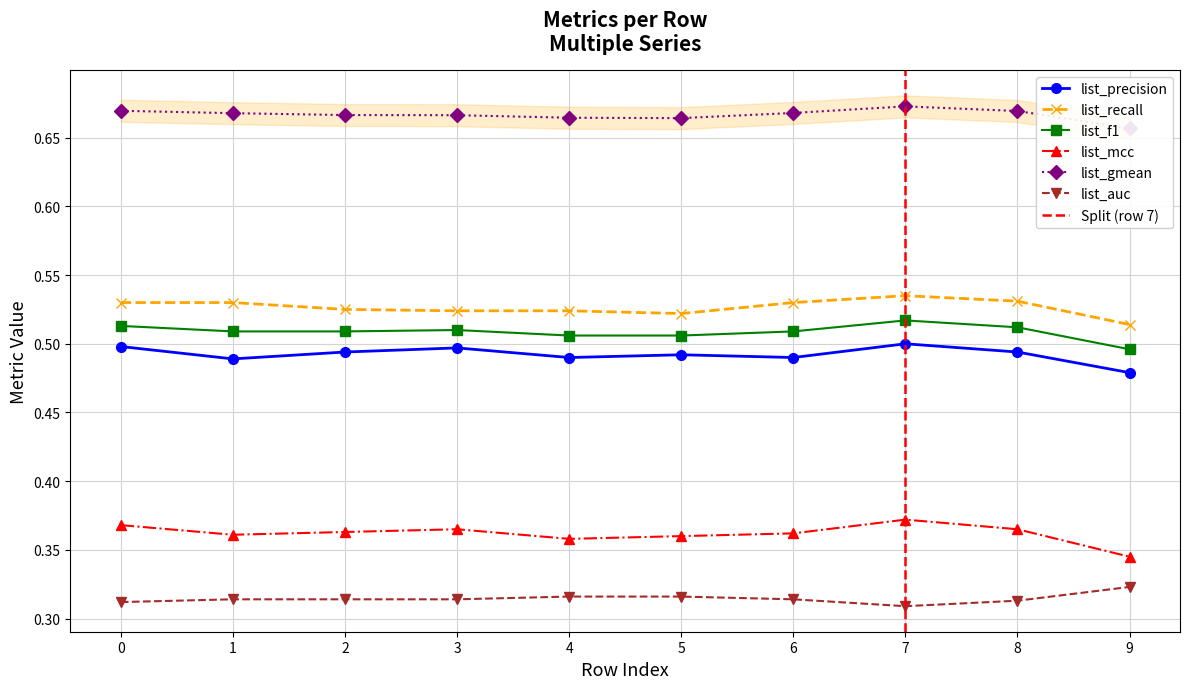

Reading left to right, extract all data points from this chart.

list_precision: 0=0.5	1=0.5	2=0.5	3=0.5	4=0.5	5=0.5	6=0.5	7=0.5	8=0.5	9=0.5
list_recall: 0=0.5	1=0.5	2=0.5	3=0.5	4=0.5	5=0.5	6=0.5	7=0.5	8=0.5	9=0.5
list_f1: 0=0.5	1=0.5	2=0.5	3=0.5	4=0.5	5=0.5	6=0.5	7=0.5	8=0.5	9=0.5
list_mcc: 0=0.4	1=0.4	2=0.4	3=0.4	4=0.4	5=0.4	6=0.4	7=0.4	8=0.4	9=0.3
list_gmean: 0=0.7	1=0.7	2=0.7	3=0.7	4=0.7	5=0.7	6=0.7	7=0.7	8=0.7	9=0.7
list_auc: 0=0.3	1=0.3	2=0.3	3=0.3	4=0.3	5=0.3	6=0.3	7=0.3	8=0.3	9=0.3